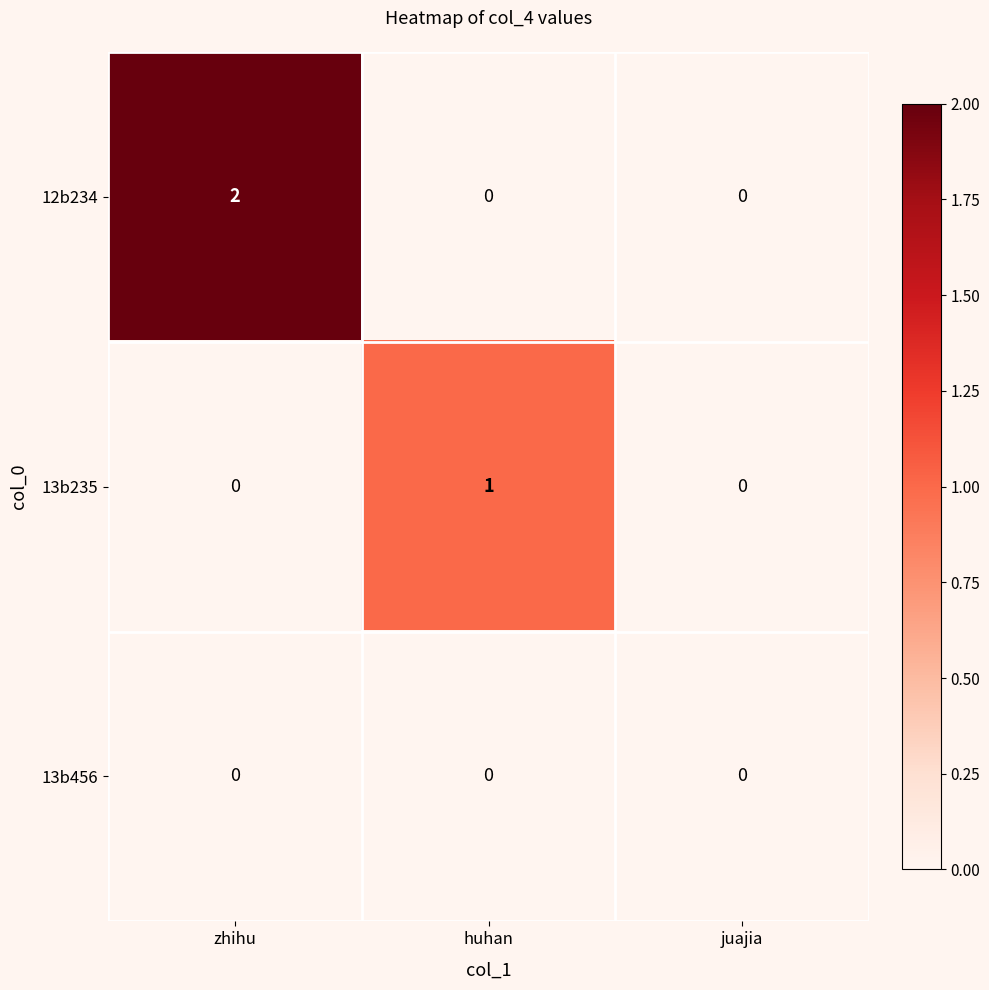

At which category is the sum across all series the highest?

zhihu